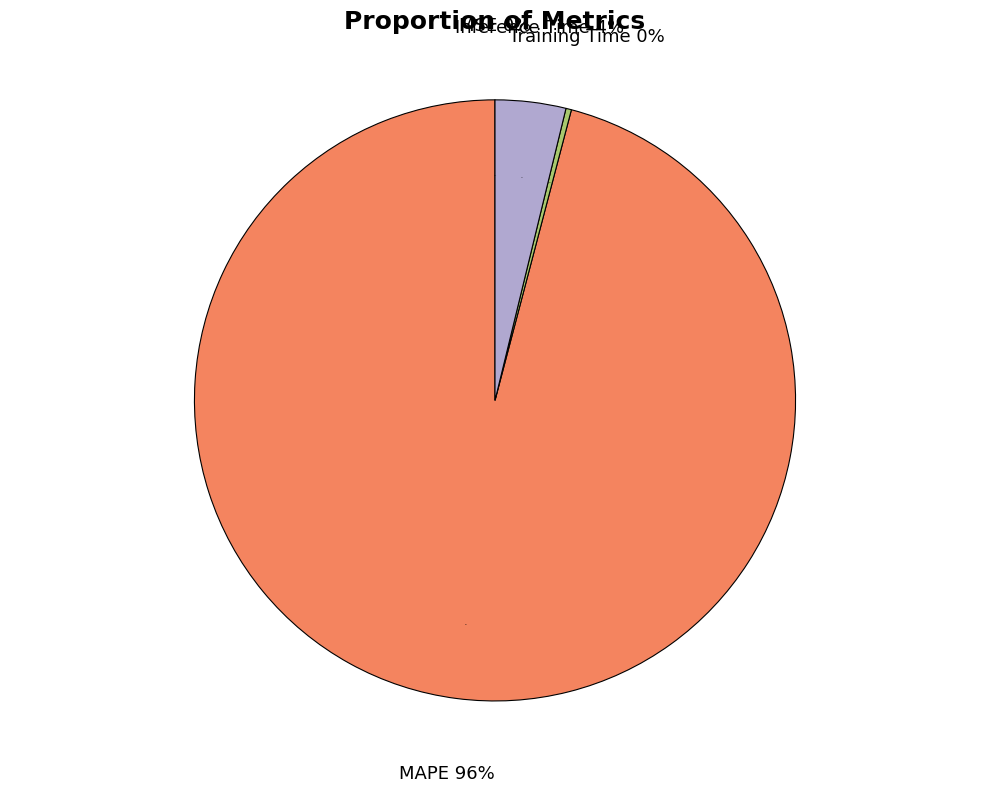

Combined, what portion of the pie is Training Time and Inference Time?

4.1%